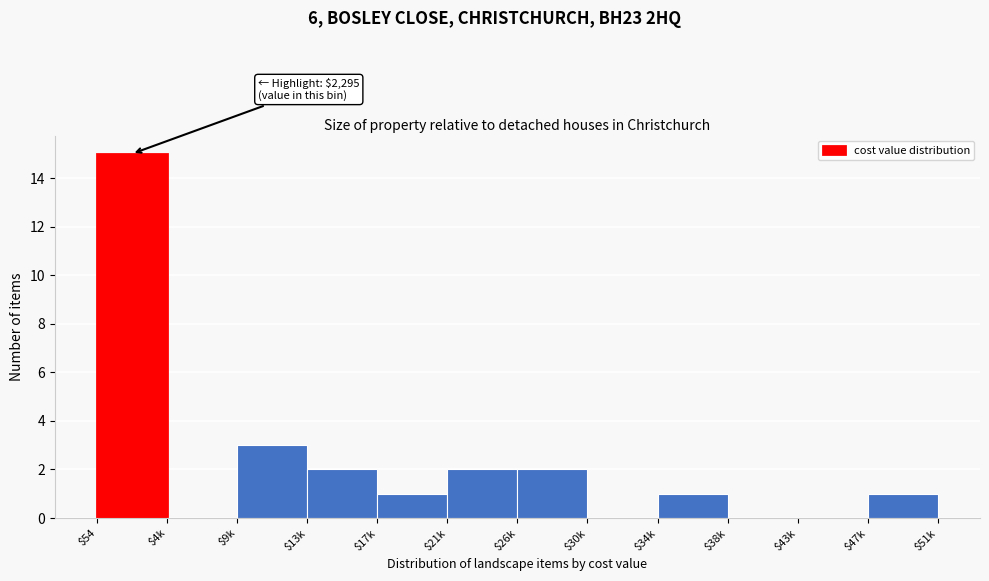

At which category does the chart reach its peak across all series?

$54